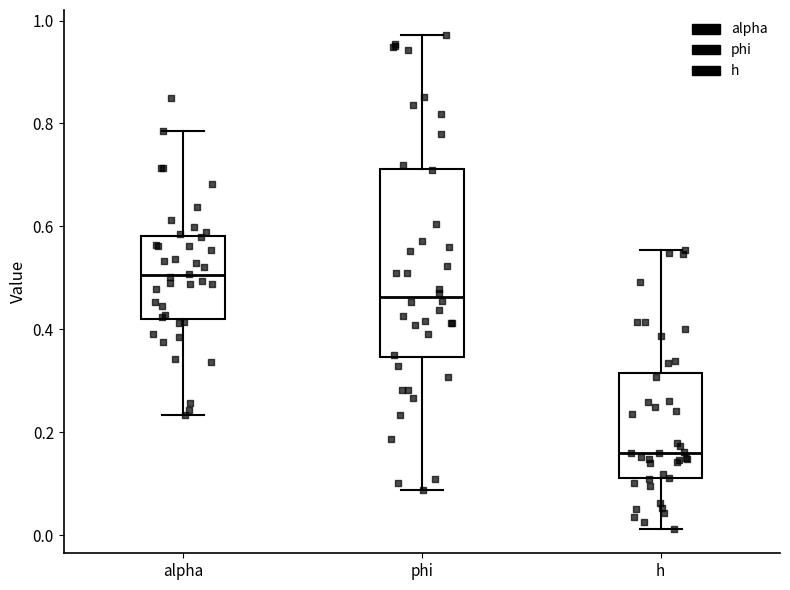

Which box's median line is the lowest?

h